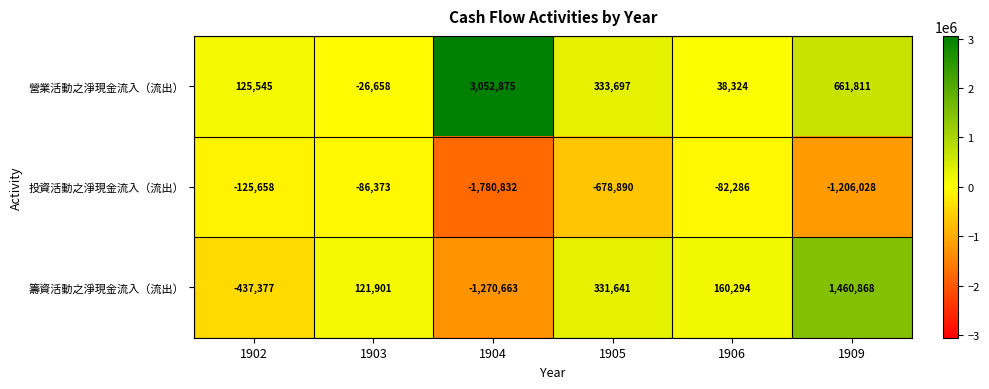

Which series has the largest total across all categories?

營業活動之淨現金流入（流出）